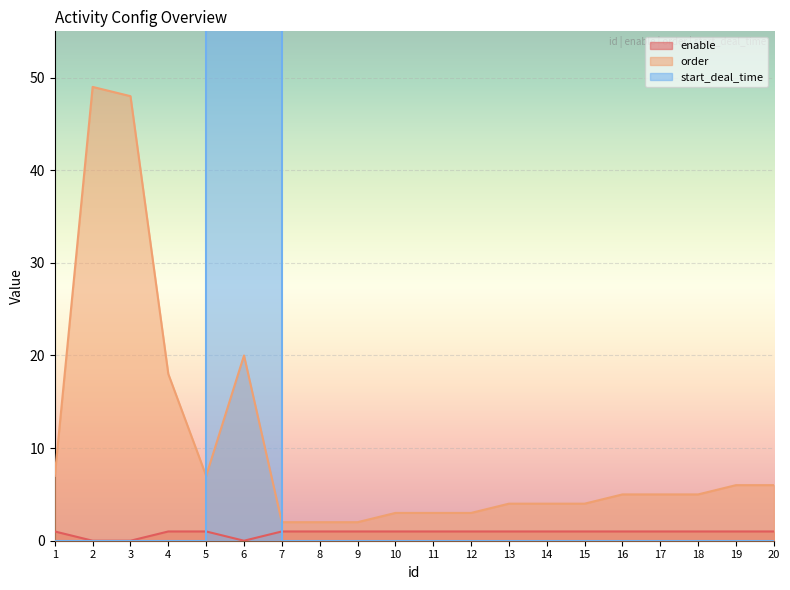

The order series shows 2 at 9. True or false?

True